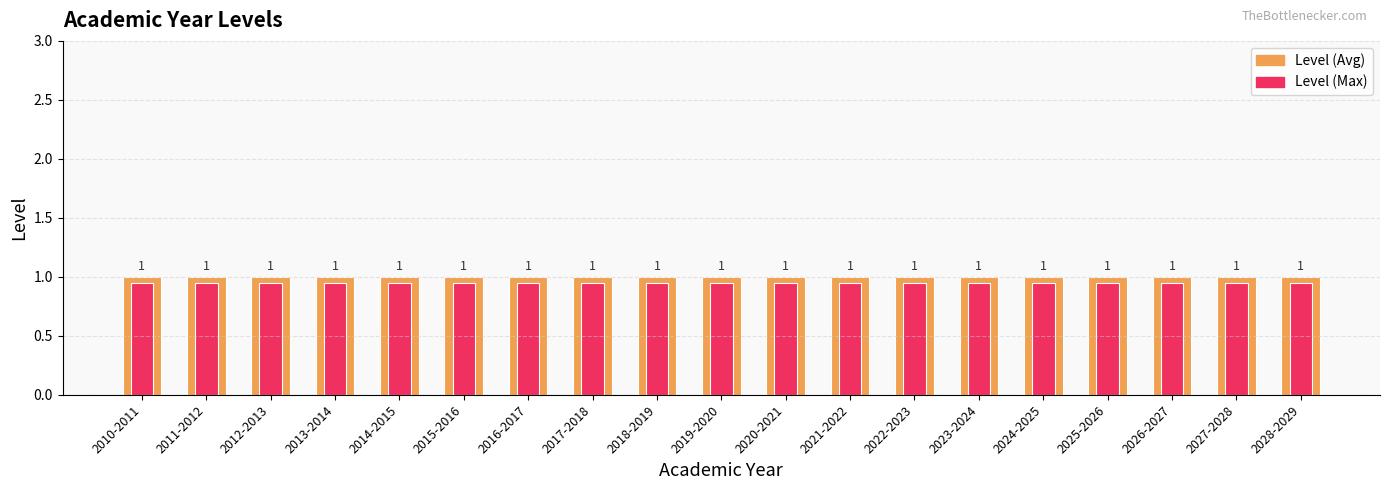

What is the sum of the Level (Max) values at 2011-2012 and 2010-2011?

1.9